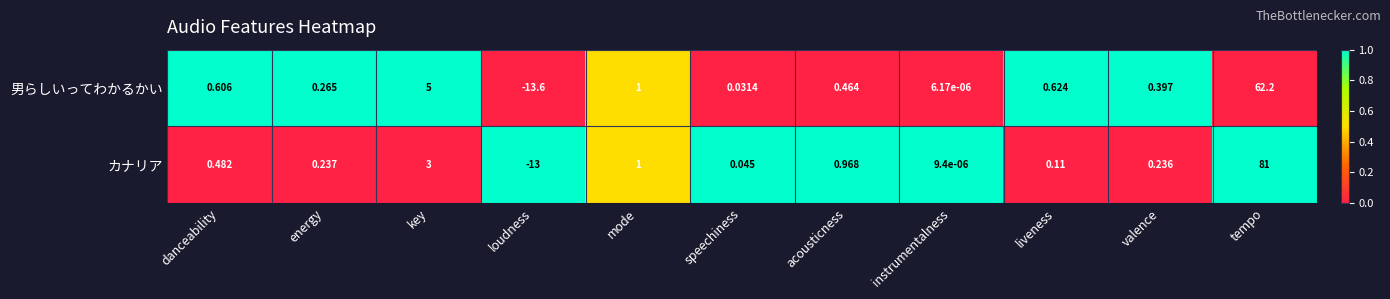

At which label does カナリア first exceed 0?

danceability